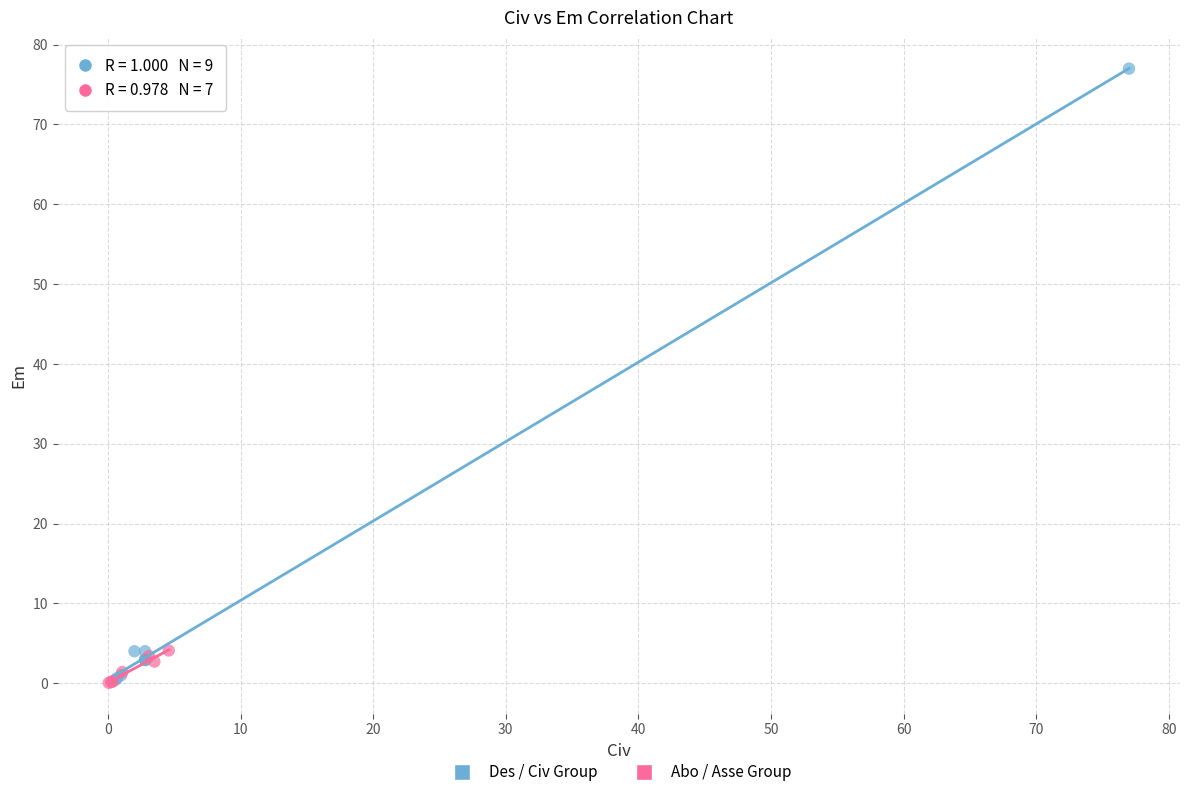

Which series contains the highest Y value?

Des / Civ Group